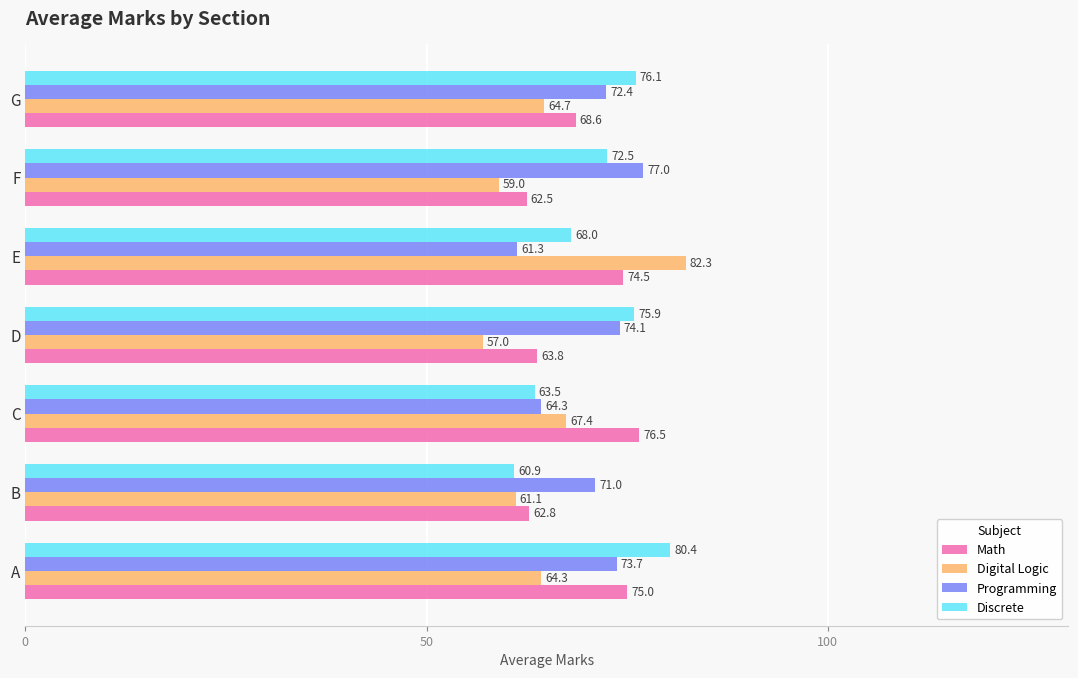

The Digital Logic series shows 13.1 at B. True or false?

False